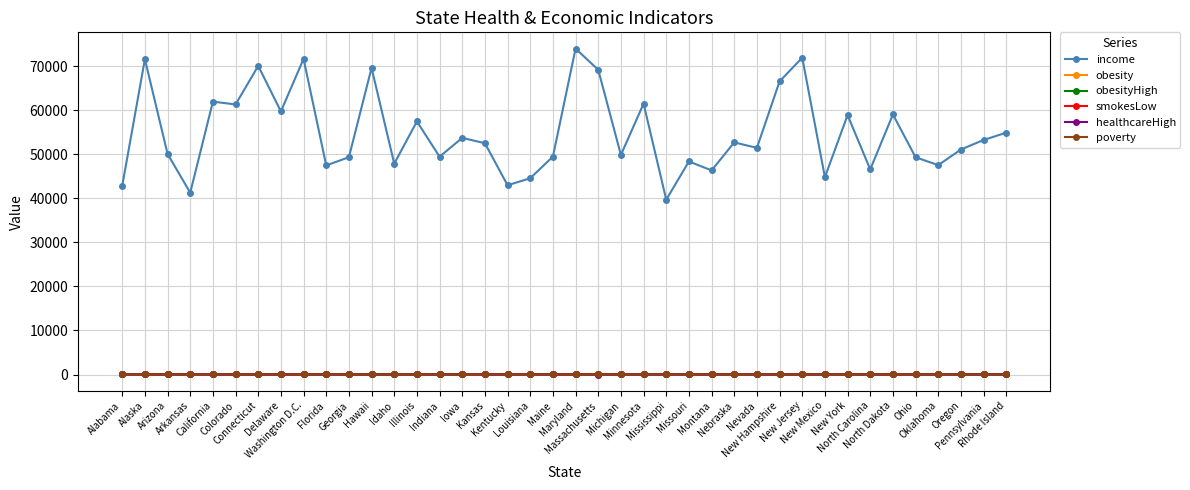

In poverty, how many points are lower than both neighbors (excluding endpoints)?

13